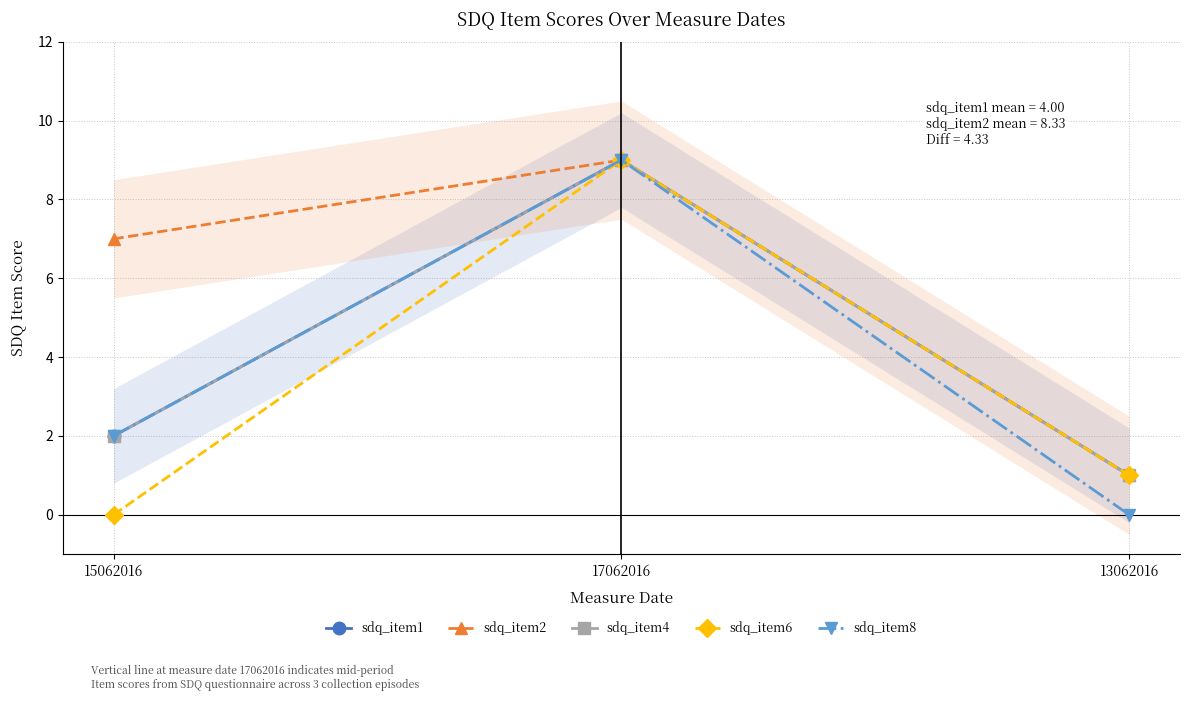

The value of sdq_item2 at 17062016 is 3. True or false?

False